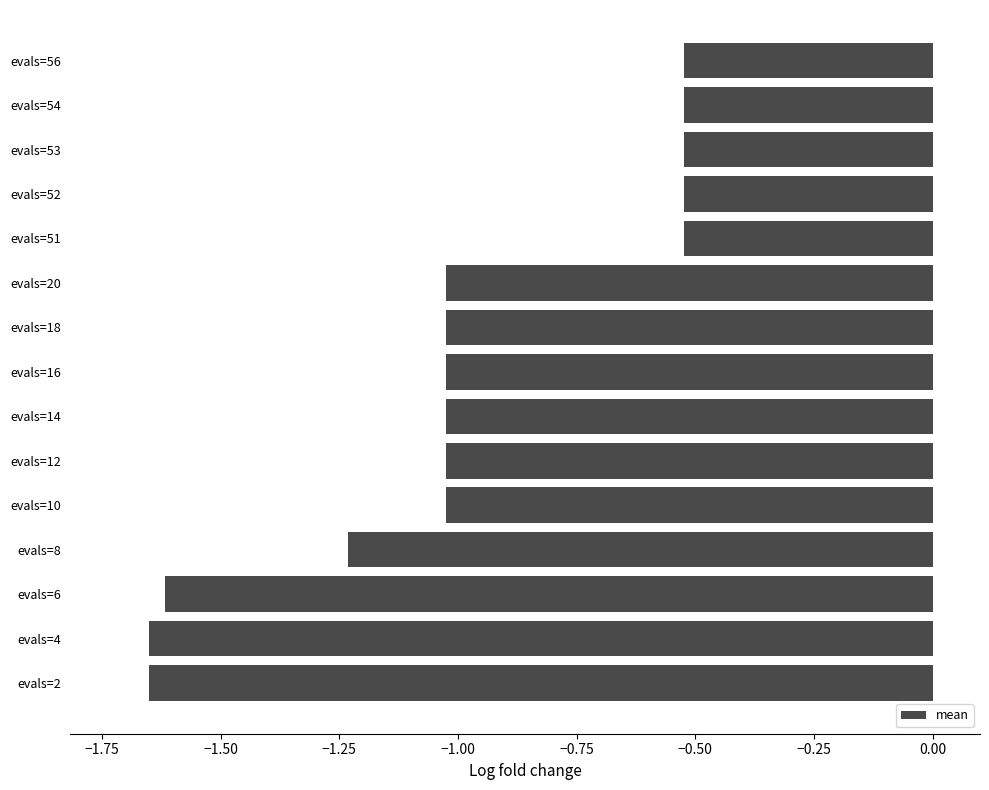

Which has a higher value, evals=20 or evals=6?

evals=20